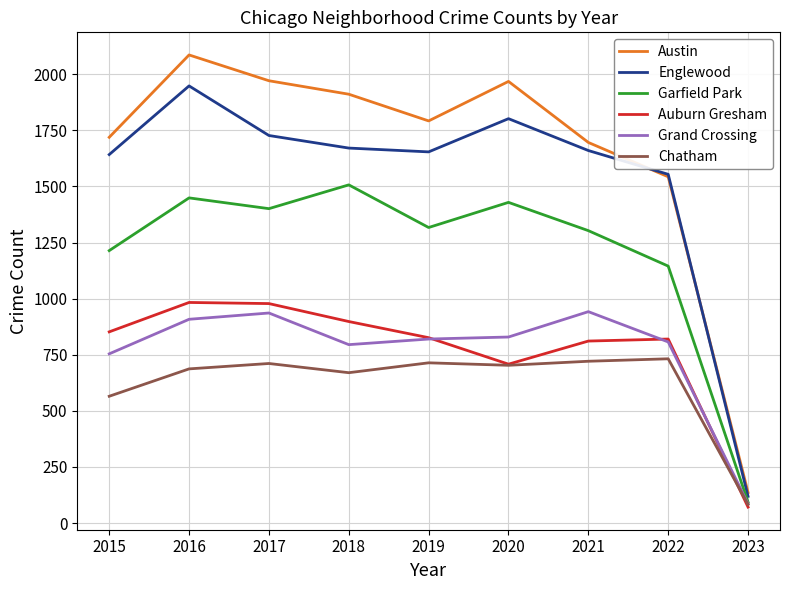

The value of Garfield Park at 2017 is 644. True or false?

False